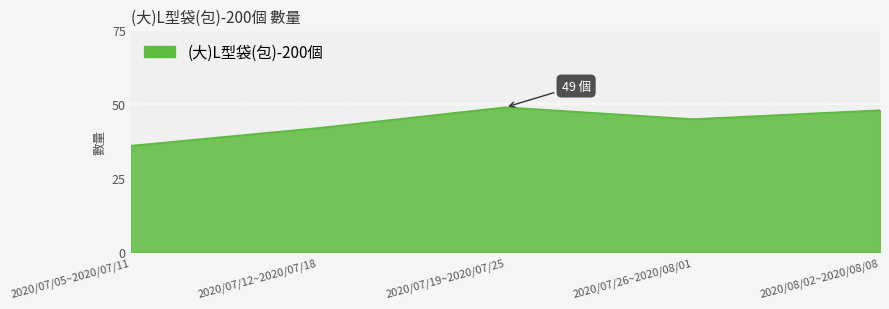

Which category has the highest value across all series?

2020/07/19~2020/07/25